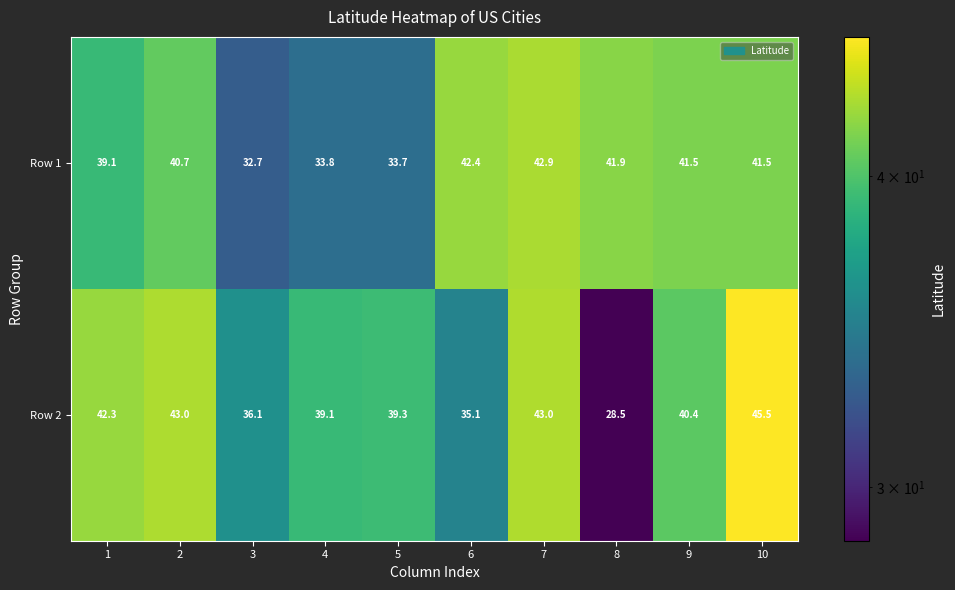

What is the total value across all series at 7?

85.9